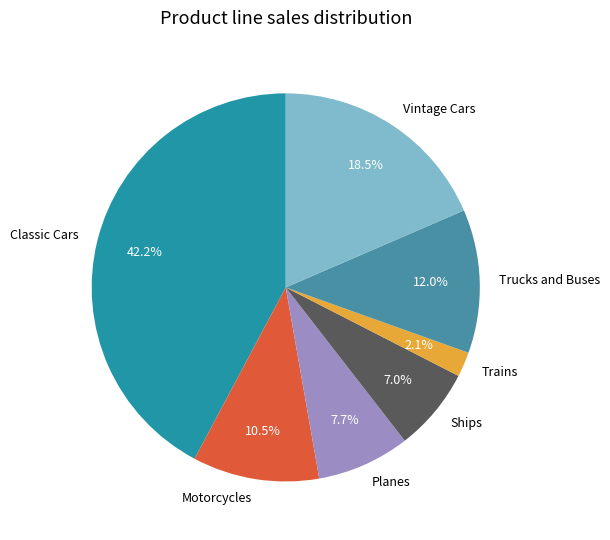

What is the smallest slice in the pie chart?

Trains